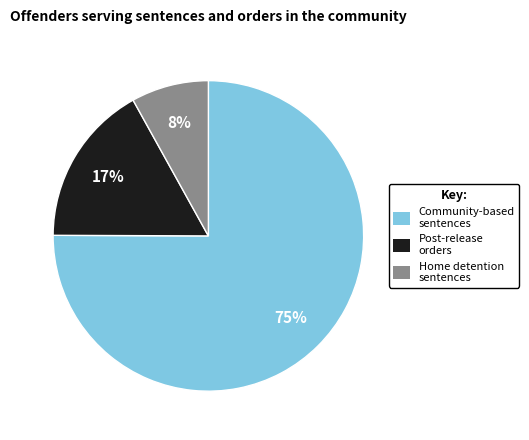

To the nearest percent, what is the average slice percentage?

33%